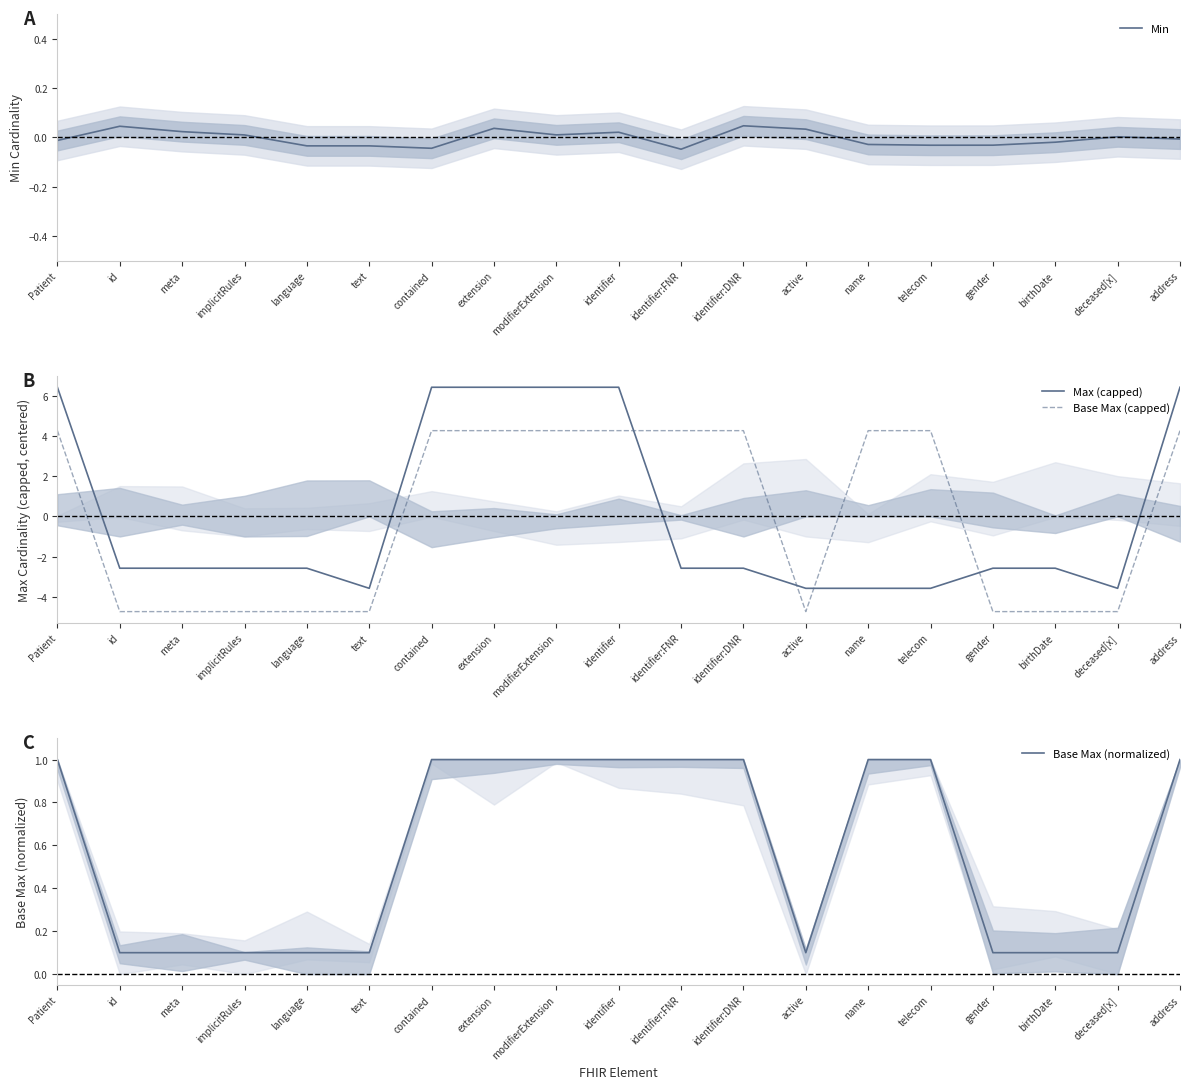

The Min series shows 0.0 at deceased[x]. True or false?

True